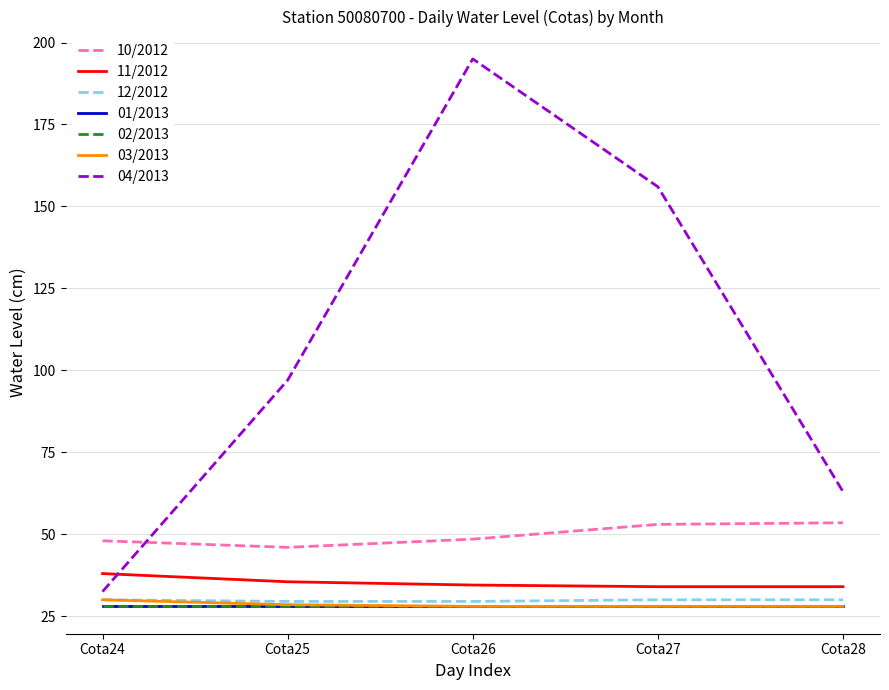

What is the average value of the 11/2012 series?

35.2